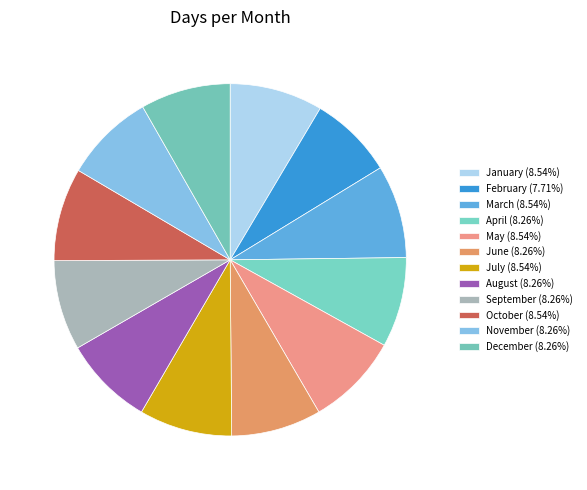

Is April the majority of the pie?

No